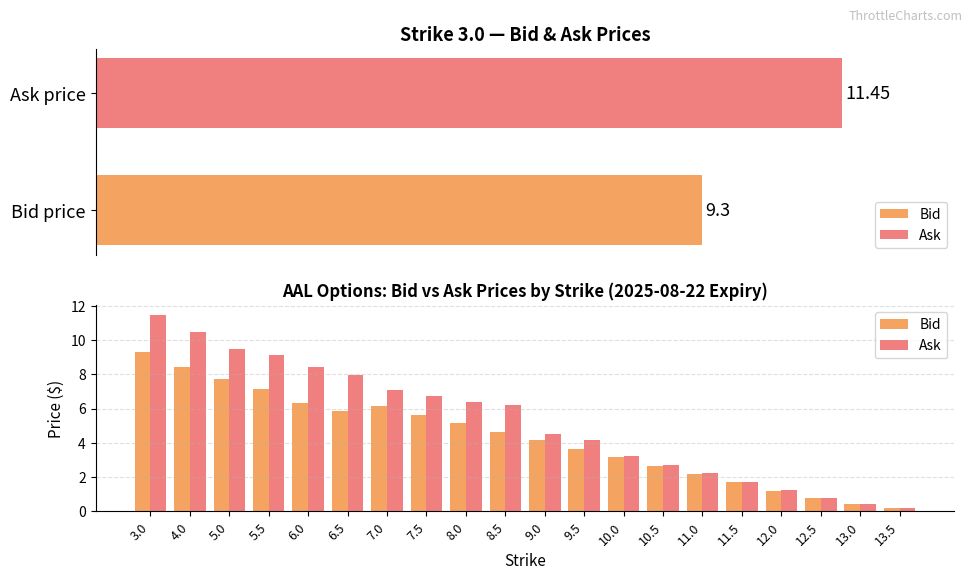

What is the difference between the maximum and minimum values in the Ask series?

11.2